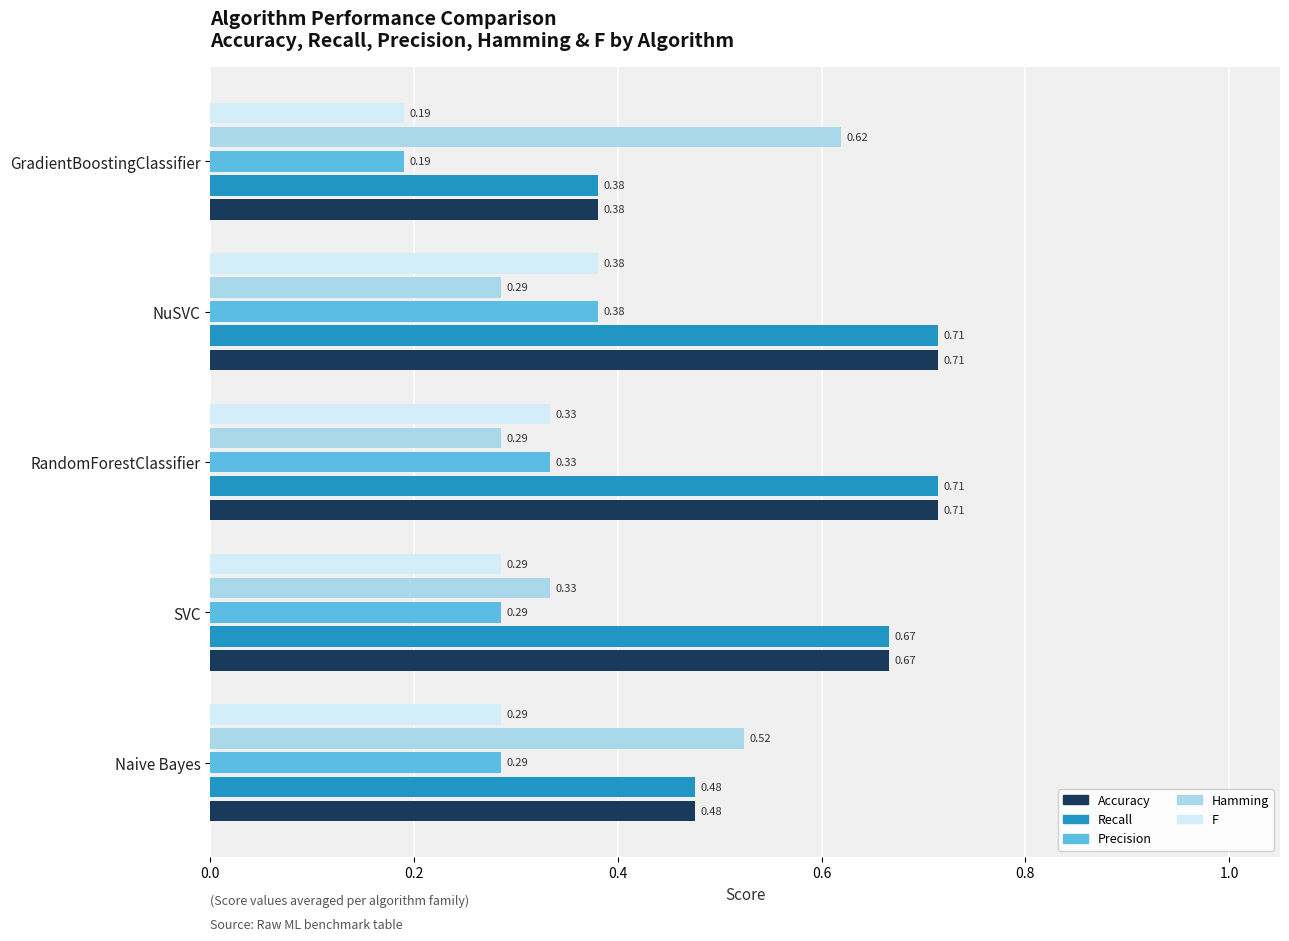

Which category has the lowest value across all series?

GradientBoostingClassifier